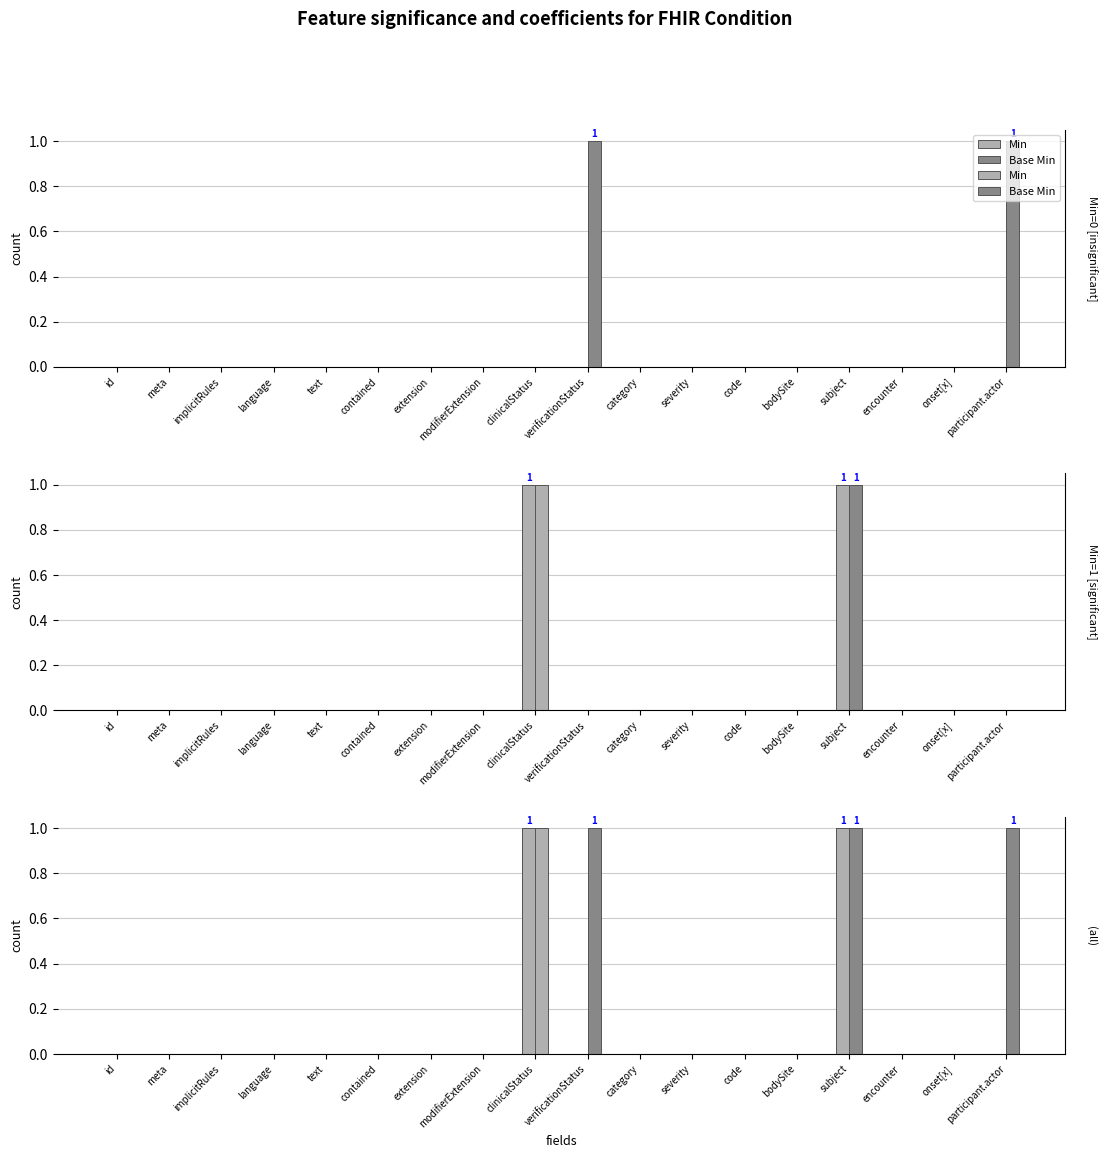

List the labels in order of Min value, smallest first.

id, meta, implicitRules, language, text, contained, extension, modifierExtension, verificationStatus, category, severity, code, bodySite, encounter, onset[x], participant.actor, clinicalStatus, subject